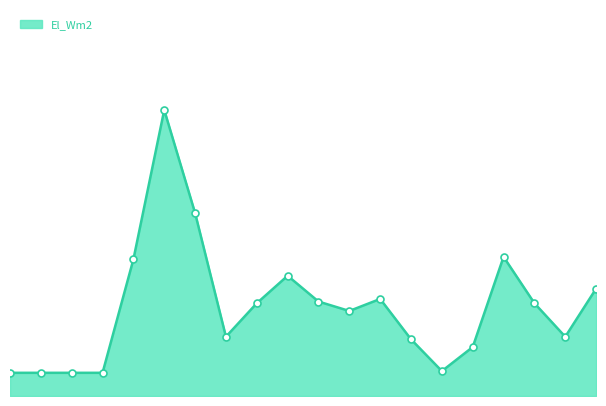

Does the chart display data point markers on the line(s)?

Yes